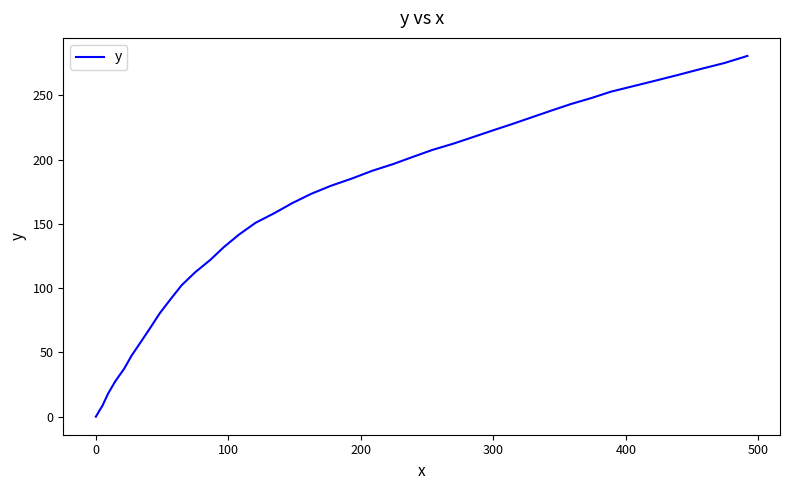

What is the difference between the maximum and minimum values?

280.6